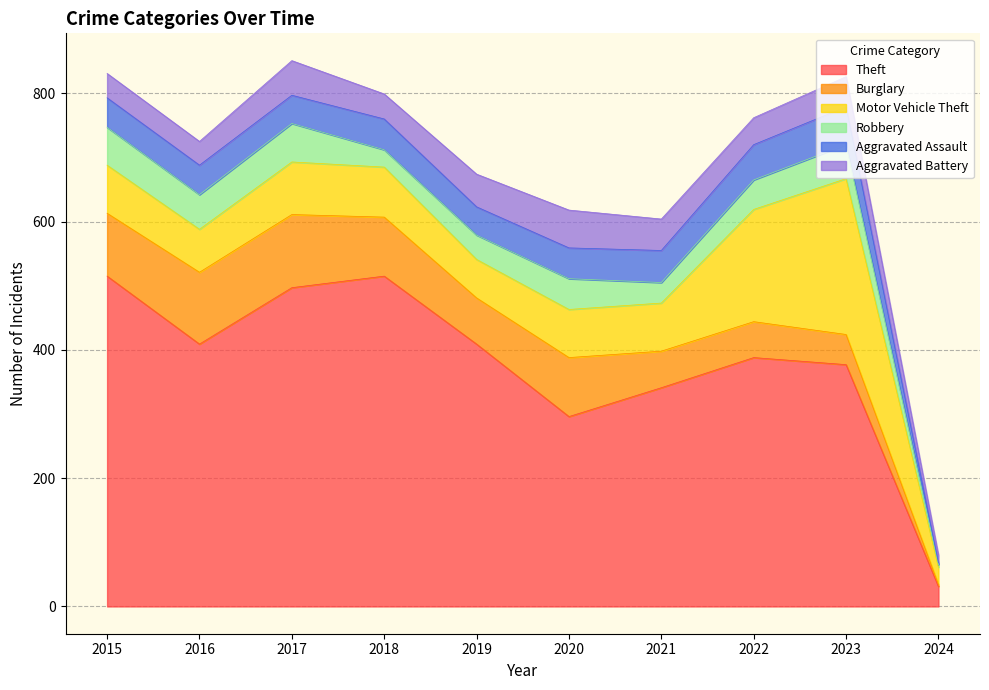

What are all the series names shown in the legend?

Theft, Burglary, Motor Vehicle Theft, Robbery, Aggravated Assault, Aggravated Battery